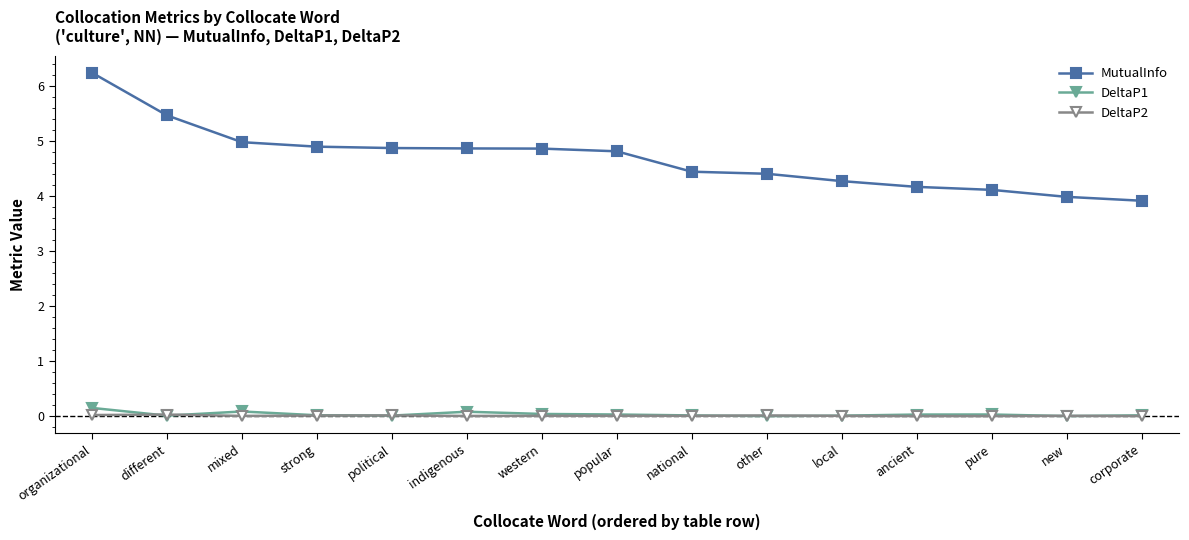

At which category is the sum across all series the highest?

organizational